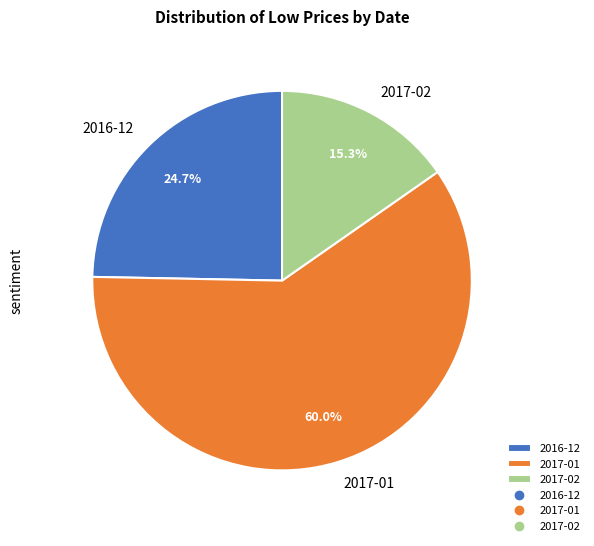

Approximately how many times larger is the value at 2017-01 compared to 2017-02?

3.9